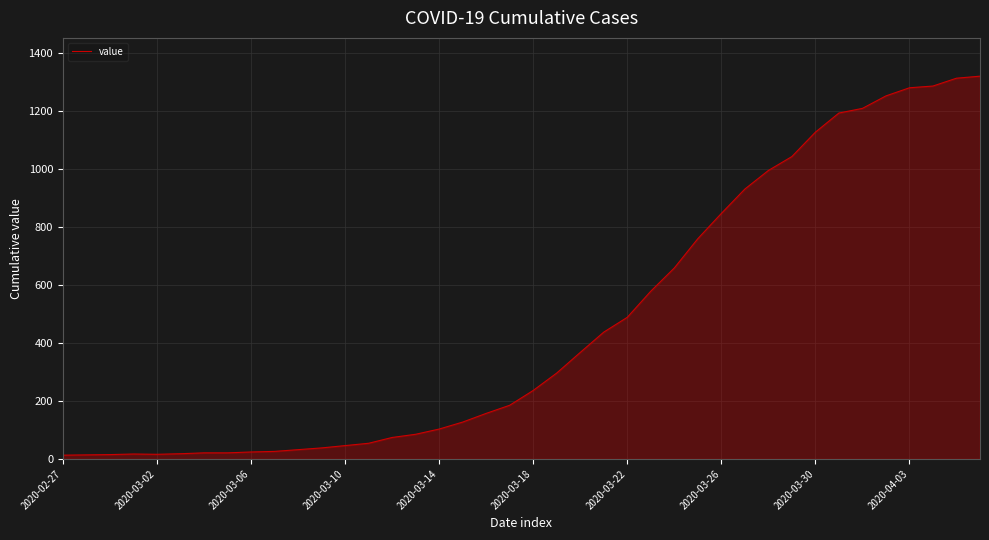

What is the maximum value shown in the chart?

1319